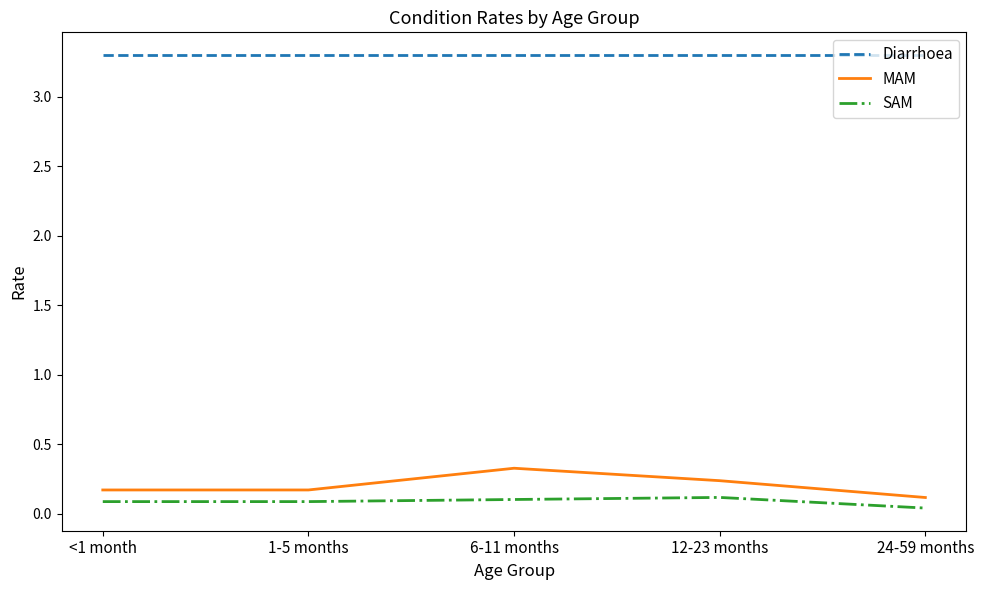

What is the sum of the Diarrhoea values at <1 month and 6-11 months?

6.6